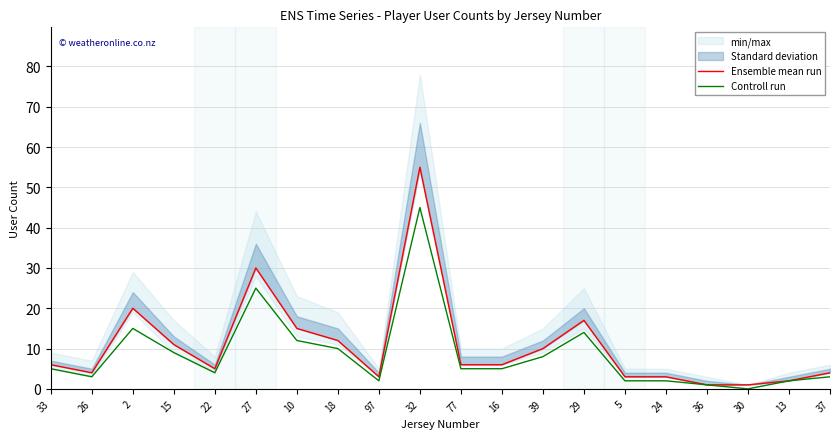

What is the maximum value shown in the chart?

55